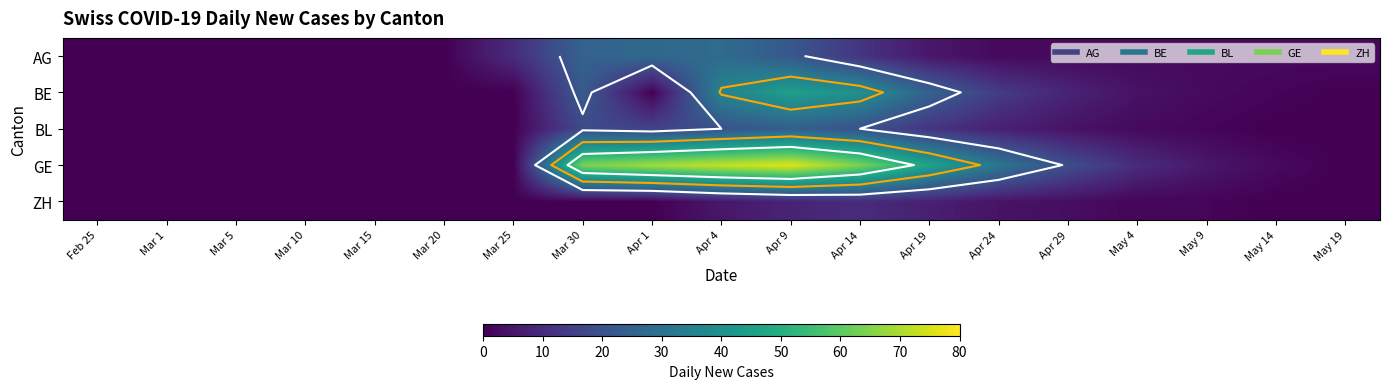

Which series has the largest total across all categories?

GE